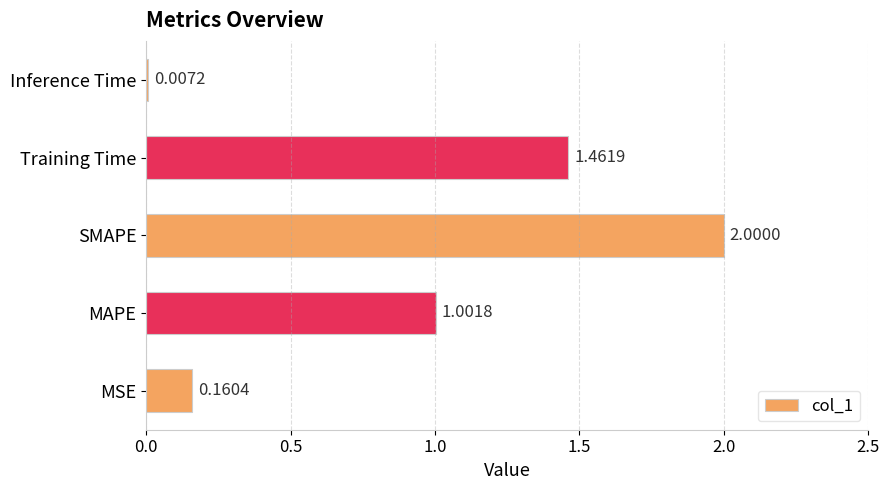

What is the maximum value shown in the chart?

2.0